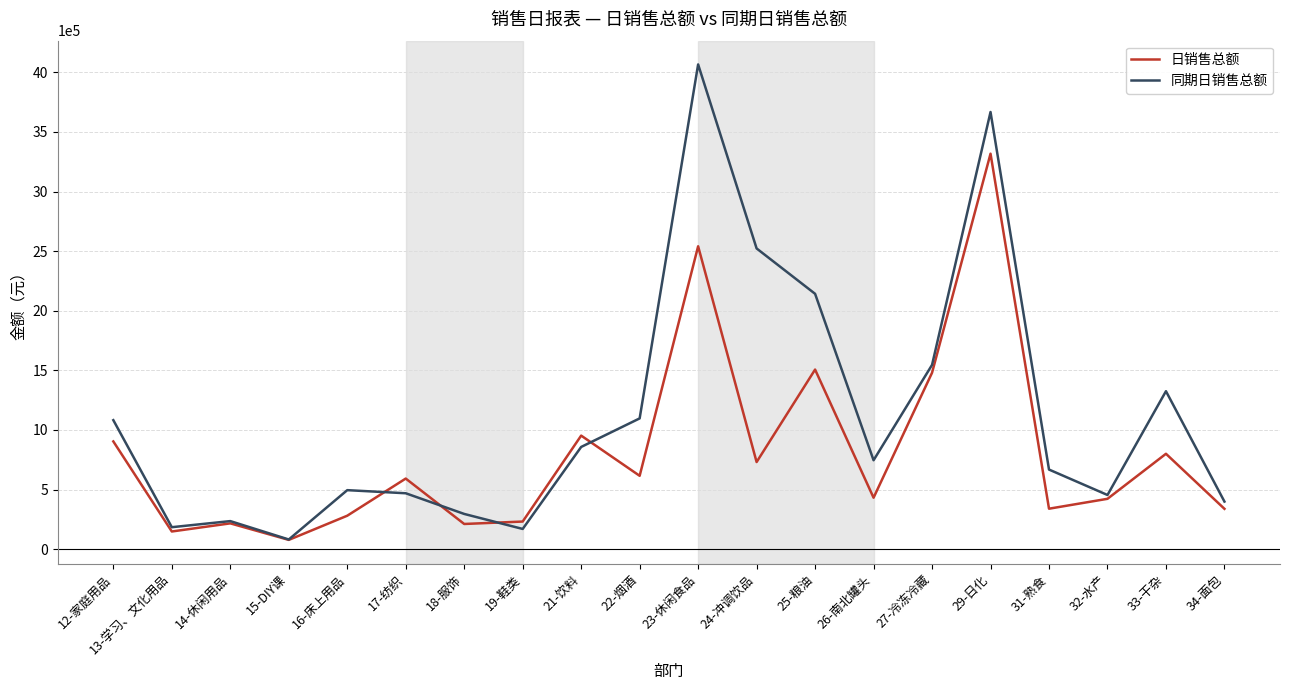

Which series has the largest range (max minus min)?

同期日销售总额